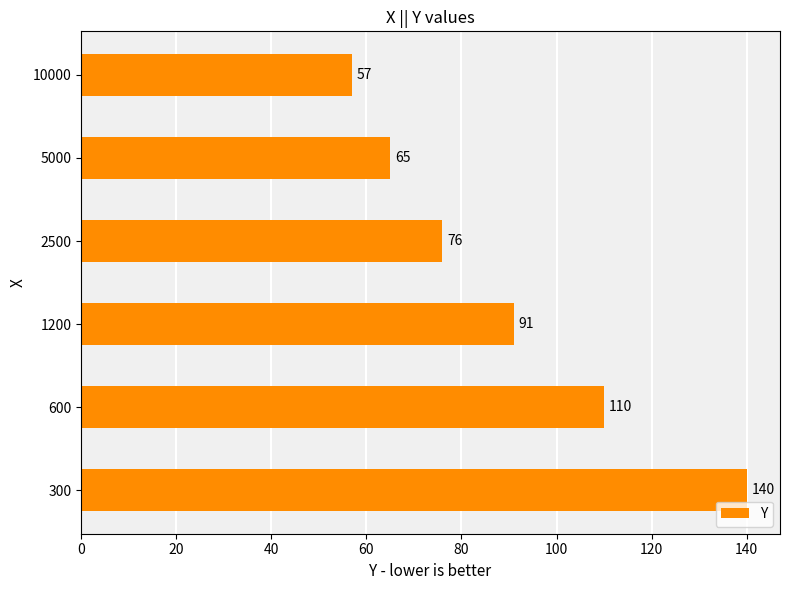

The value at 300 is 247. True or false?

False